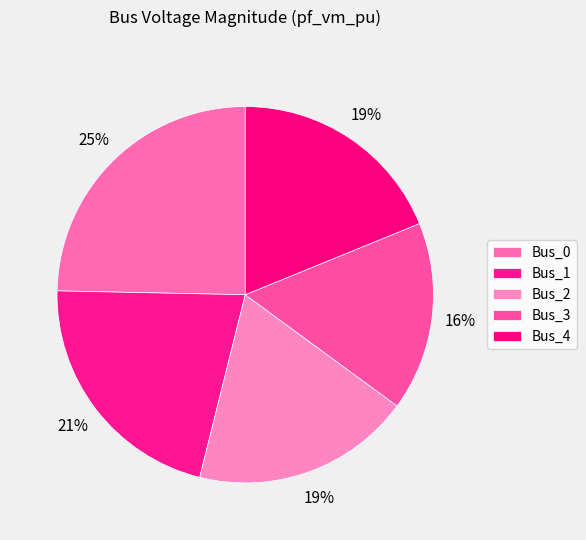

How many slices are in this pie chart?

5